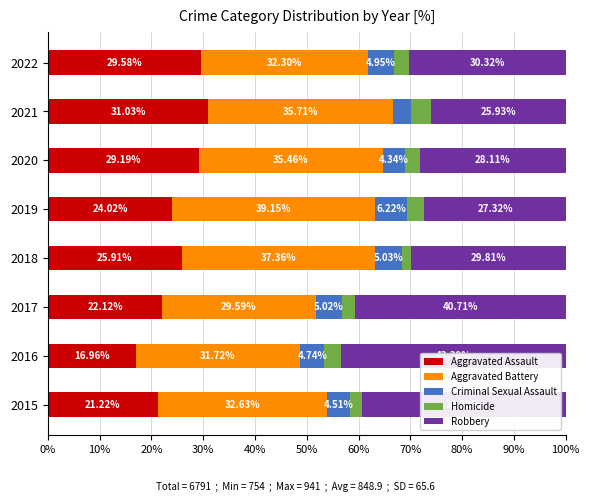

What is the sum of all Aggravated Assault values?

200.0